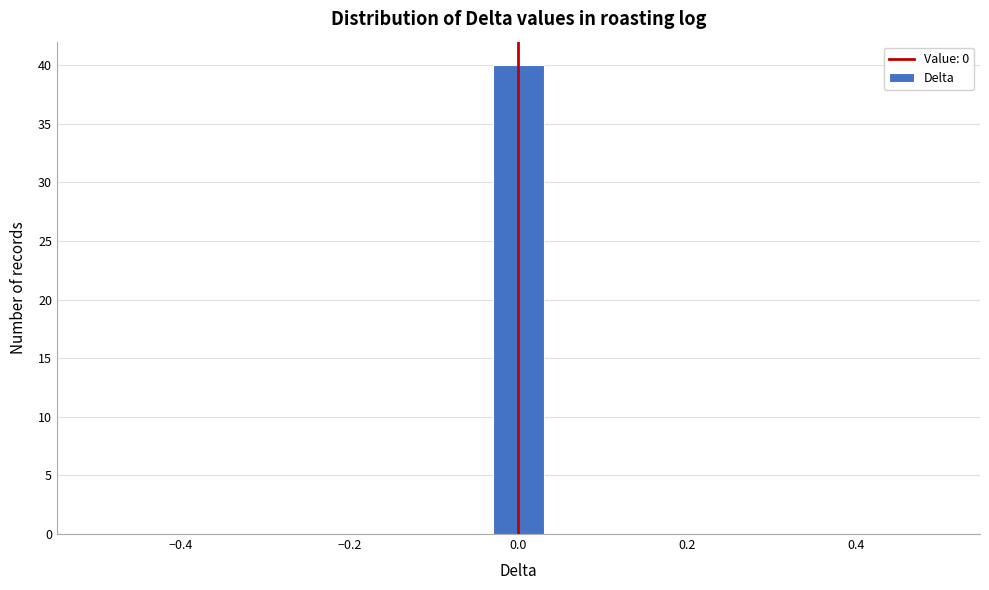

Read against the x-axis, roughly where is the centre of the tallest bar?

0.00